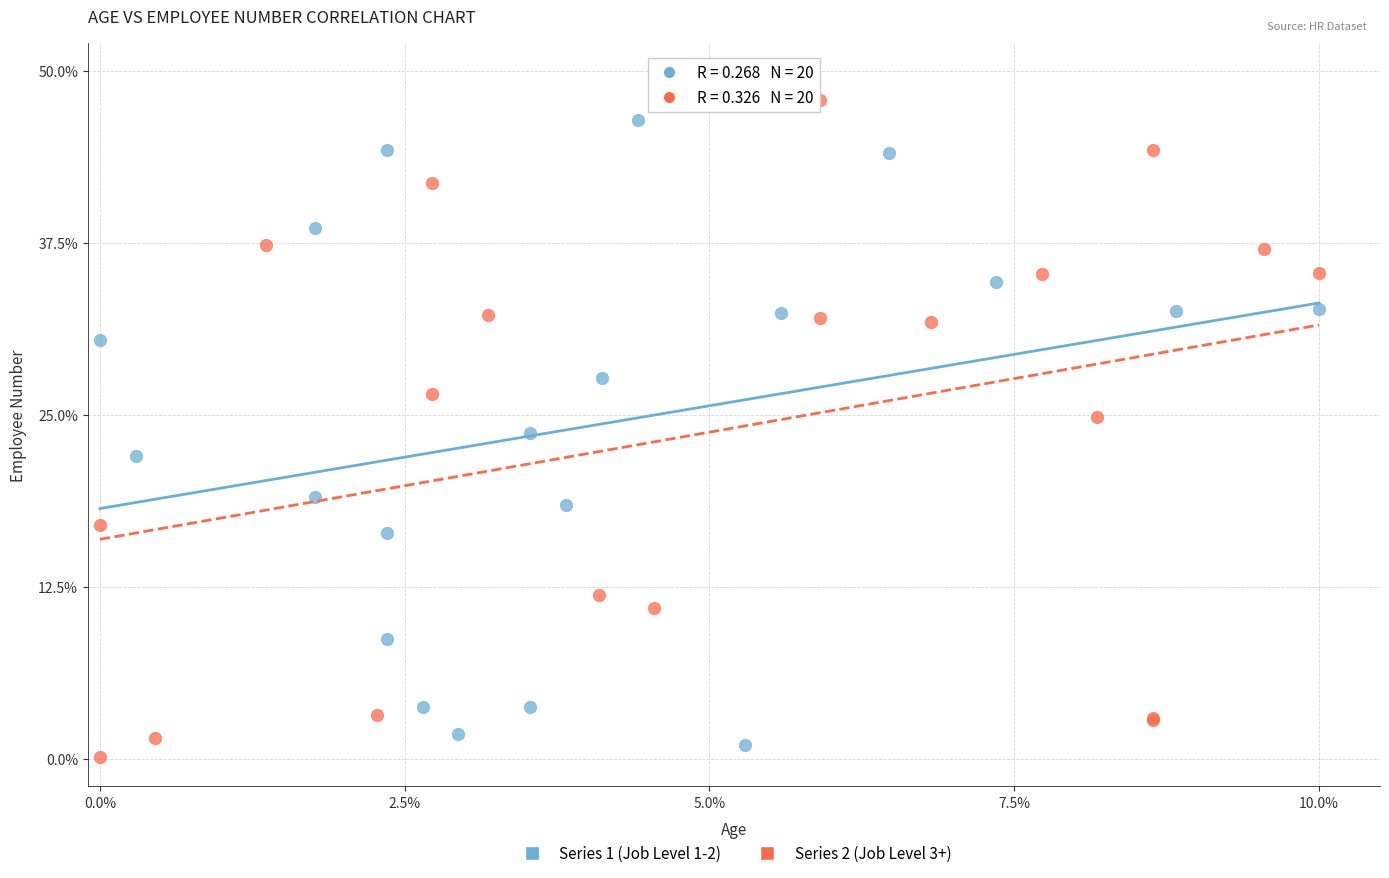

Which series has the widest spread of Y values?

Series 2 (Job Level 3+)